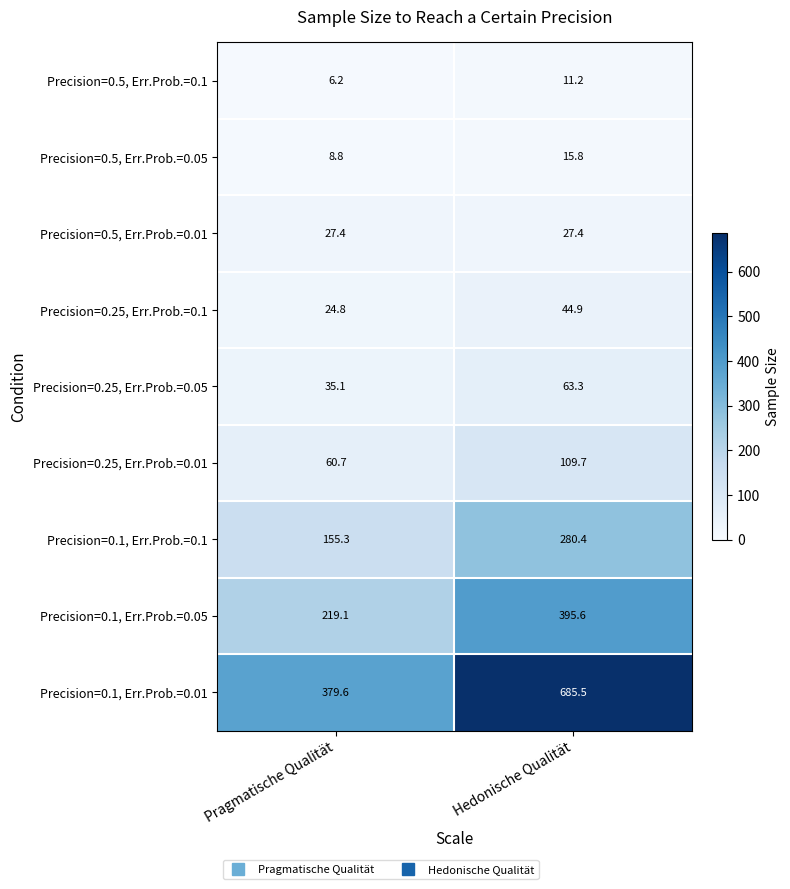

Count the number of categories in the chart.

2